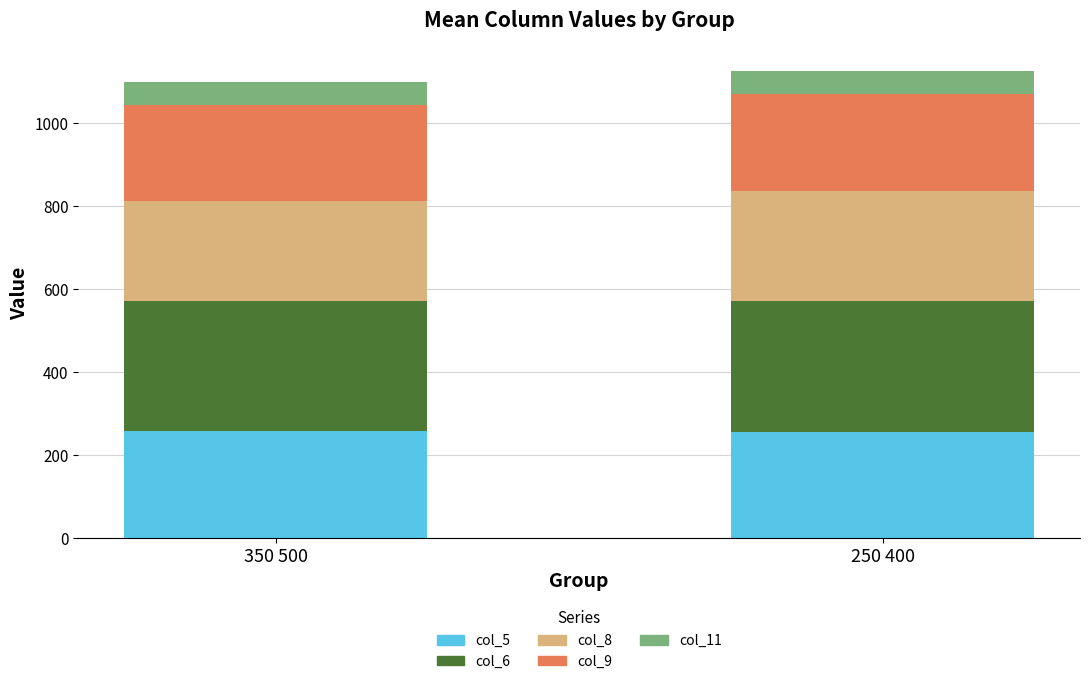

What is the total value across all series at 250 400?

1126.5